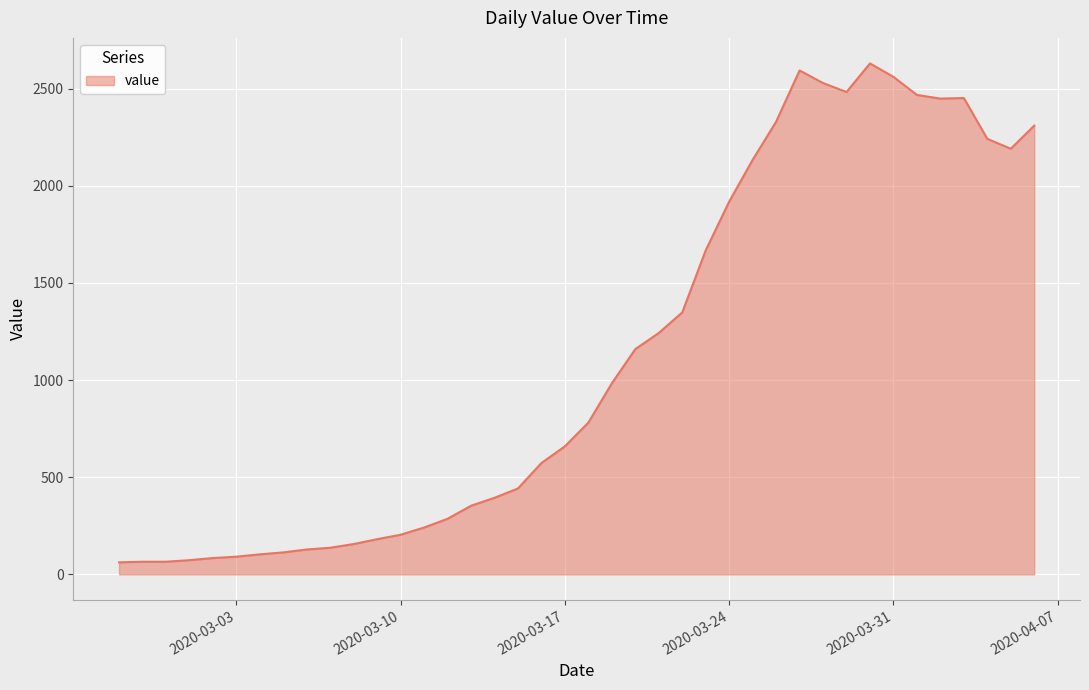

What is the minimum value shown in the chart?

62